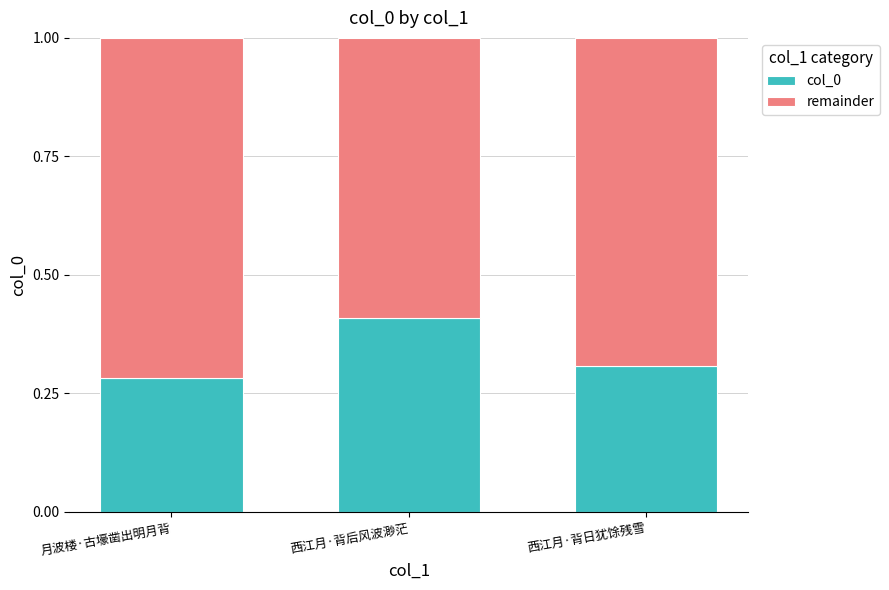

How many col_0 values are between 0 and 1?

3